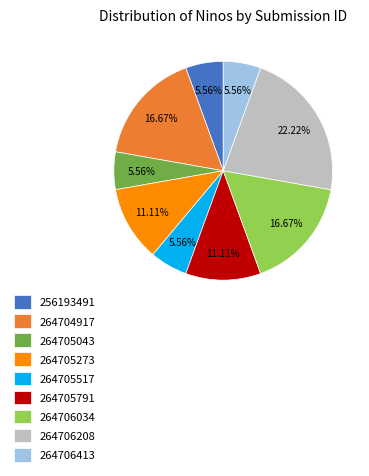

Approximately how many times larger is the value at 264706413 compared to 264705043?

1.0